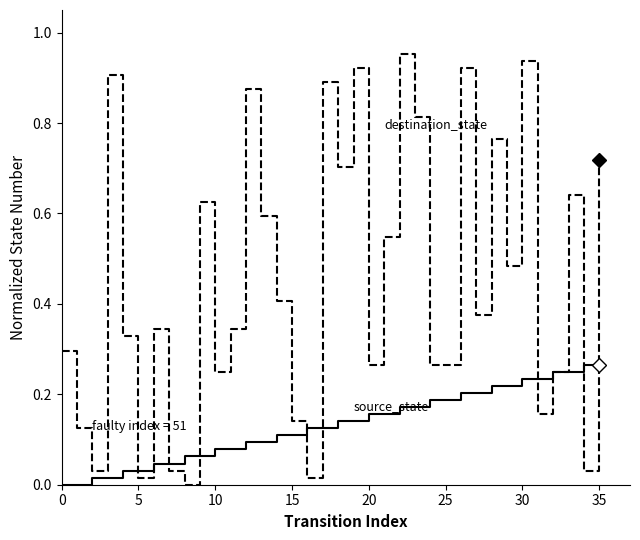

How many lines are shown in the chart?

2